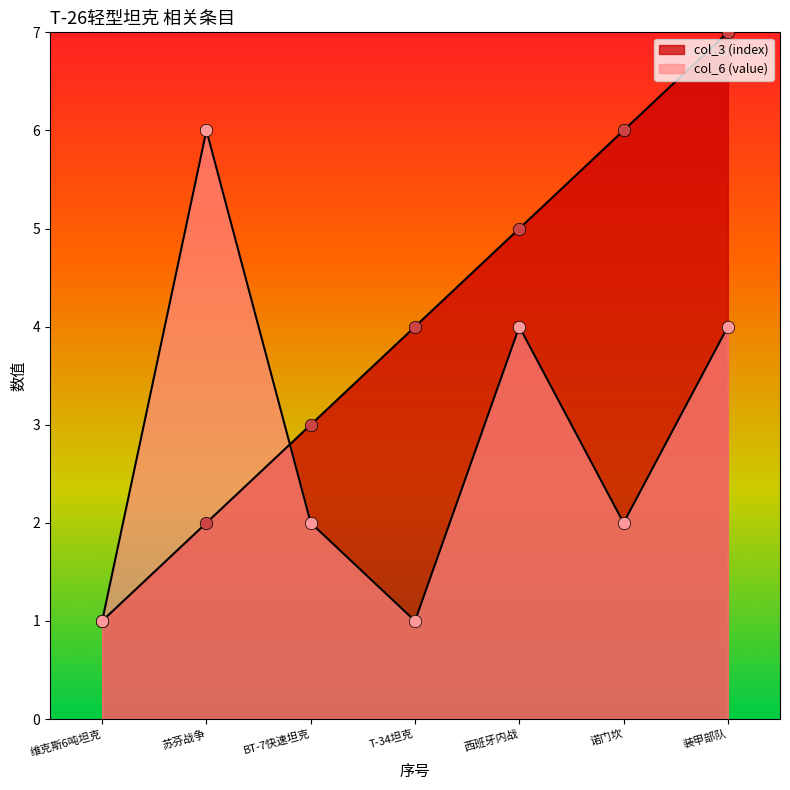

Which series contains the highest Y value?

col_3 (index)